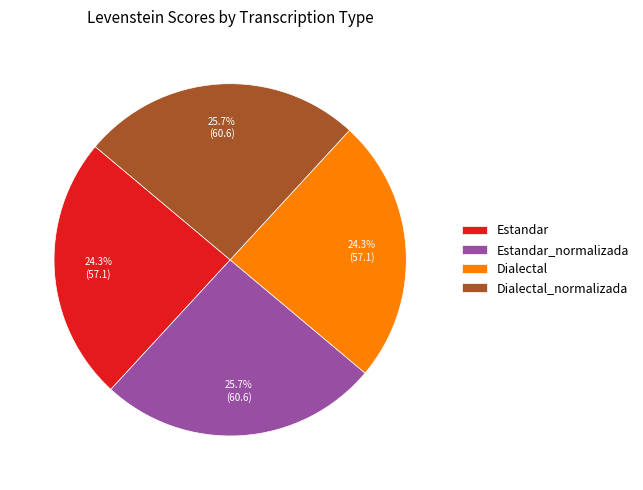

To the nearest percent, what is the difference between the Estandar_normalizada and Dialectal slice percentages?

1%